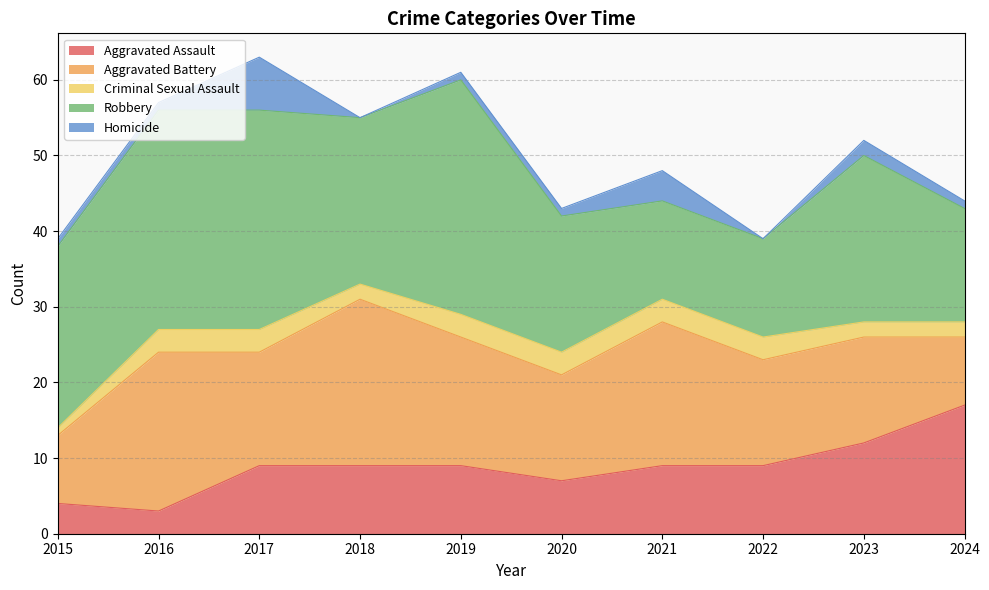

At how many categories does at least one series exceed 20?

6